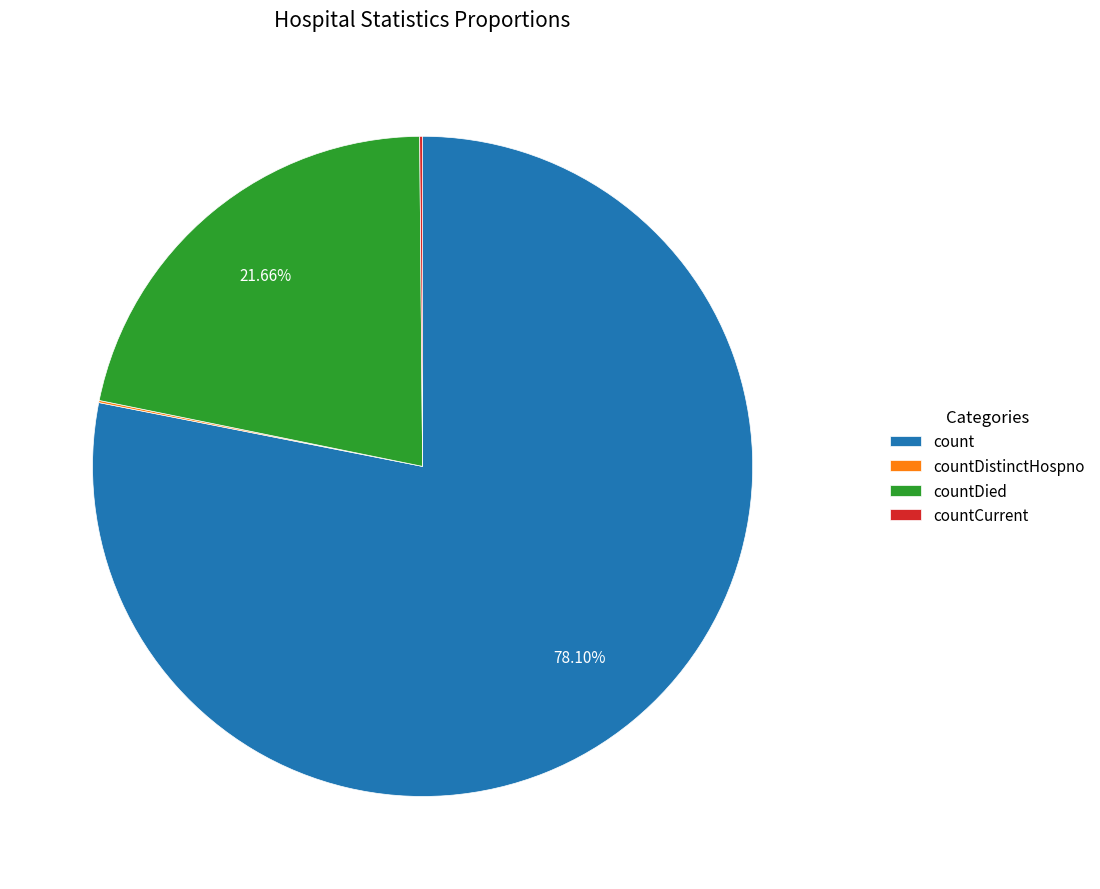

Is there a majority slice in this chart?

Yes